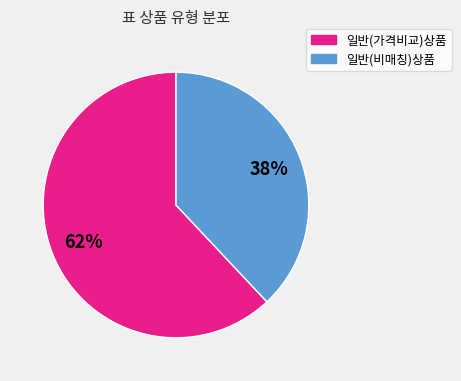

To the nearest percent, what is the average slice percentage?

50%